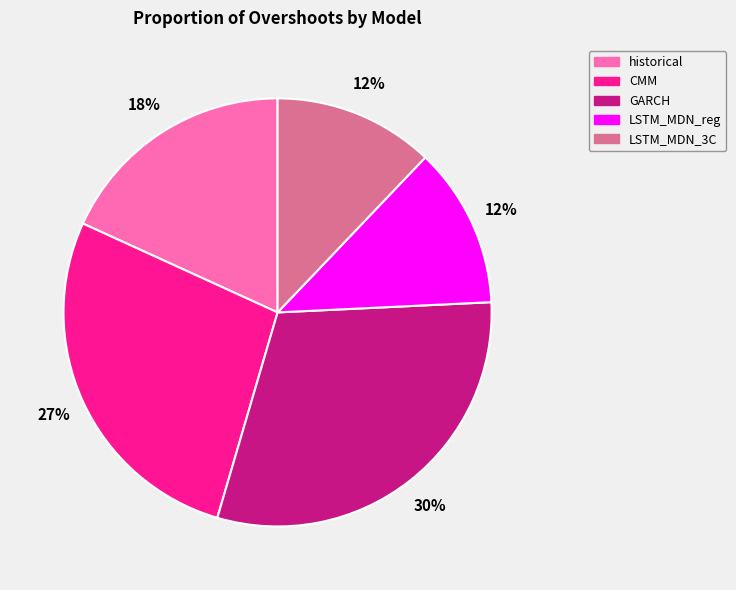

To the nearest percent, what percentage of the pie is LSTM_MDN_reg?

12%